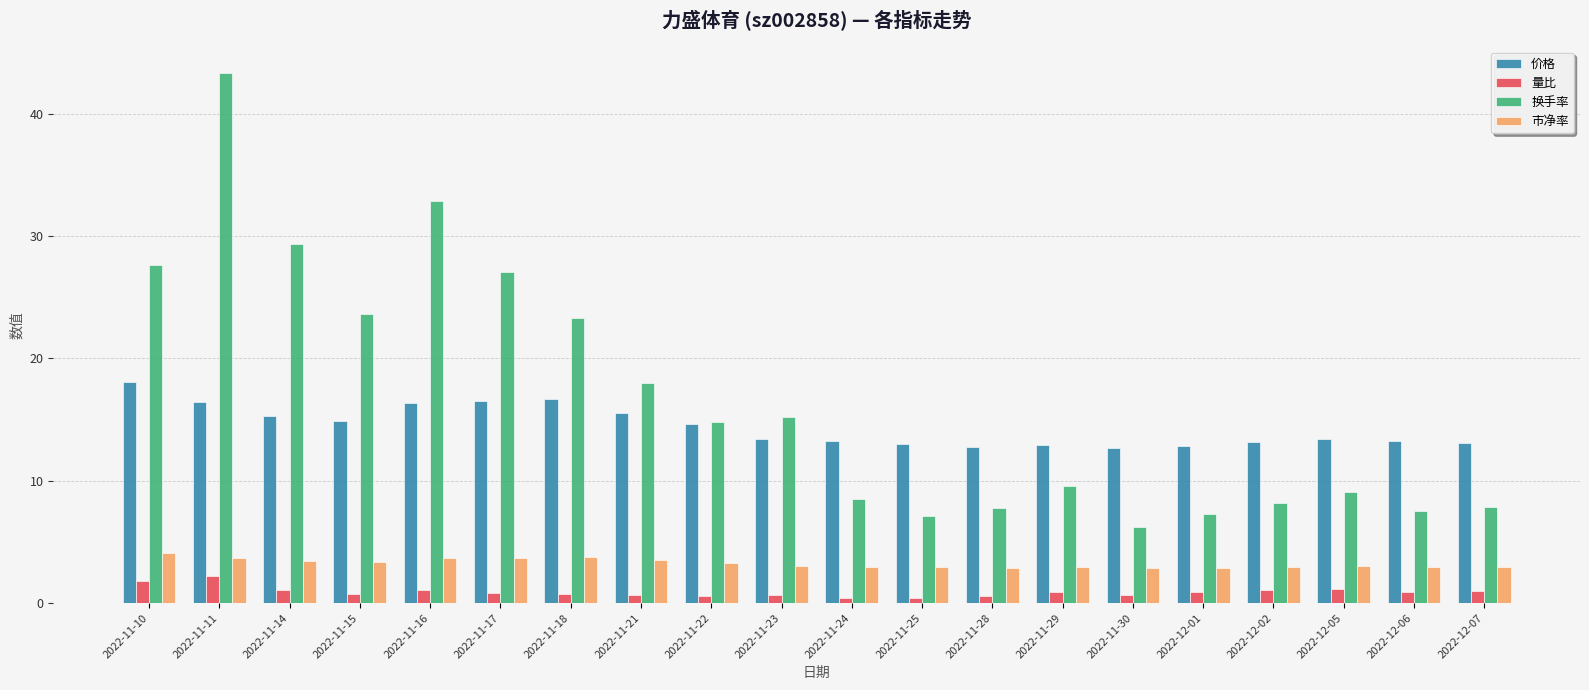

How many bars are there in total?

80